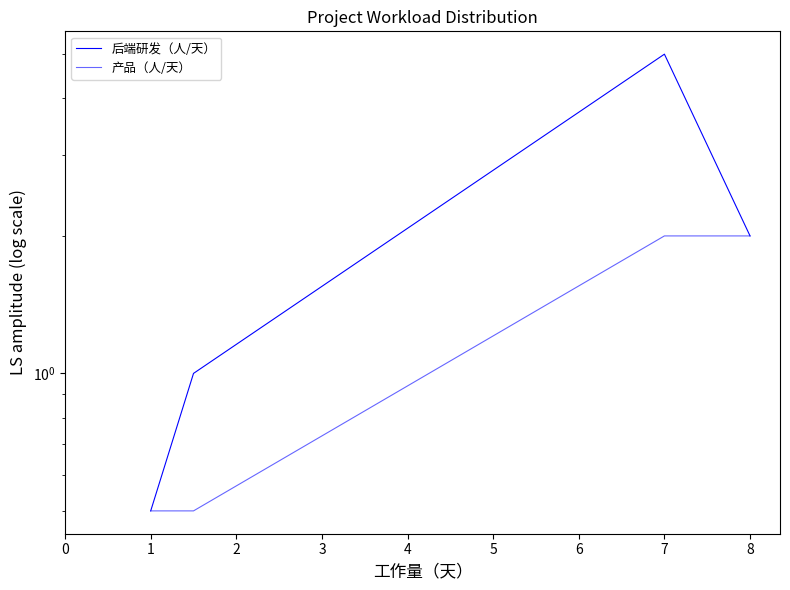

True or false: 后端研发（人/天） and 产品（人/天） intersect in this chart.

False